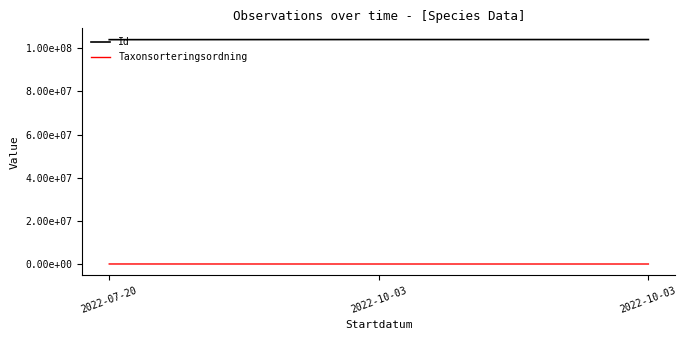

What is the average value of the Id series?

104028107